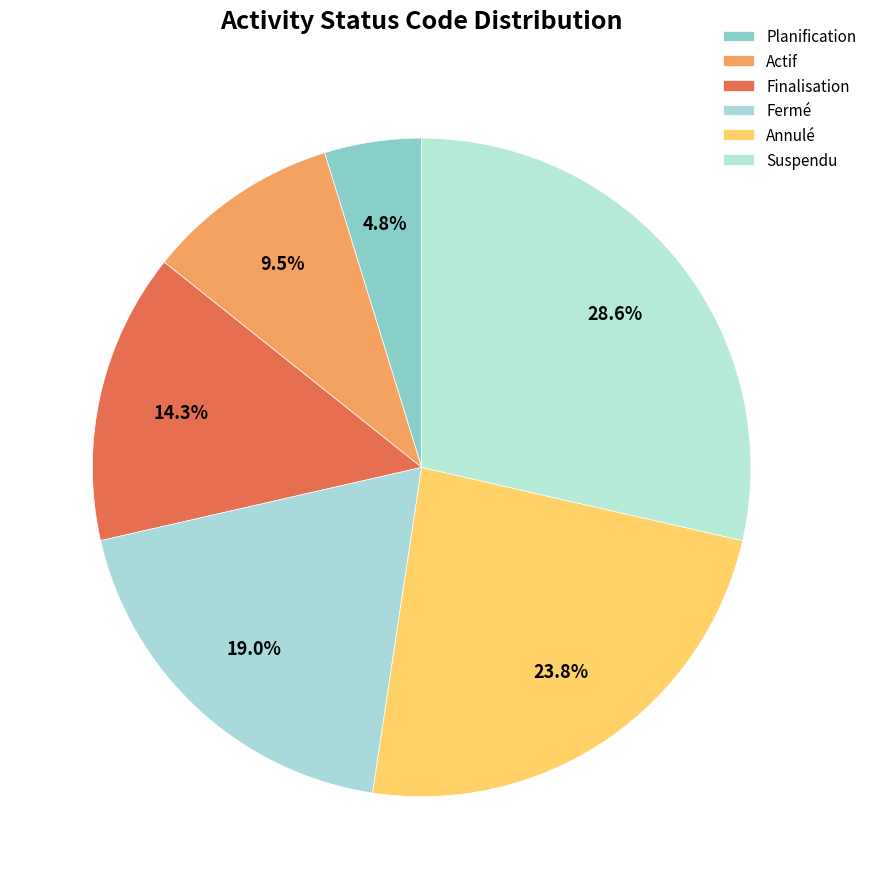

Which has a higher value, Finalisation or Annulé?

Annulé